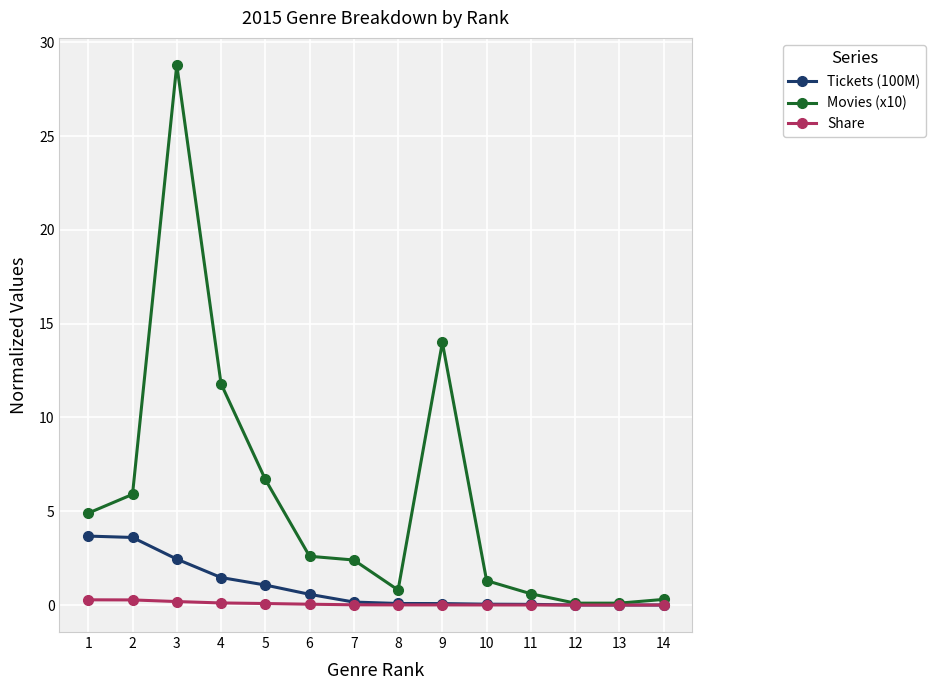

Rank the series by their average value, from highest to lowest.

Movies (x10), Tickets (100M), Share